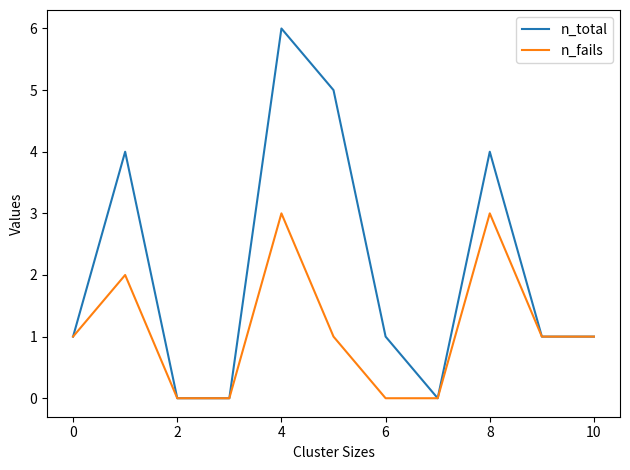

What is the average value of the n_total series?

2